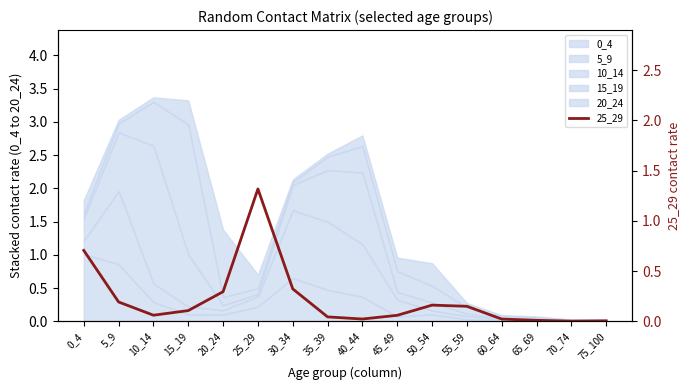

Reading left to right, what are all the values shown in this chart?

0_4=0.7	5_9=0.2	10_14=0.1	15_19=0.1	20_24=0.3	25_29=1.3	30_34=0.3	35_39=0.0	40_44=0.0	45_49=0.1	50_54=0.2	55_59=0.1	60_64=0.0	65_69=0.0	70_74=0.0	75_100=0.0